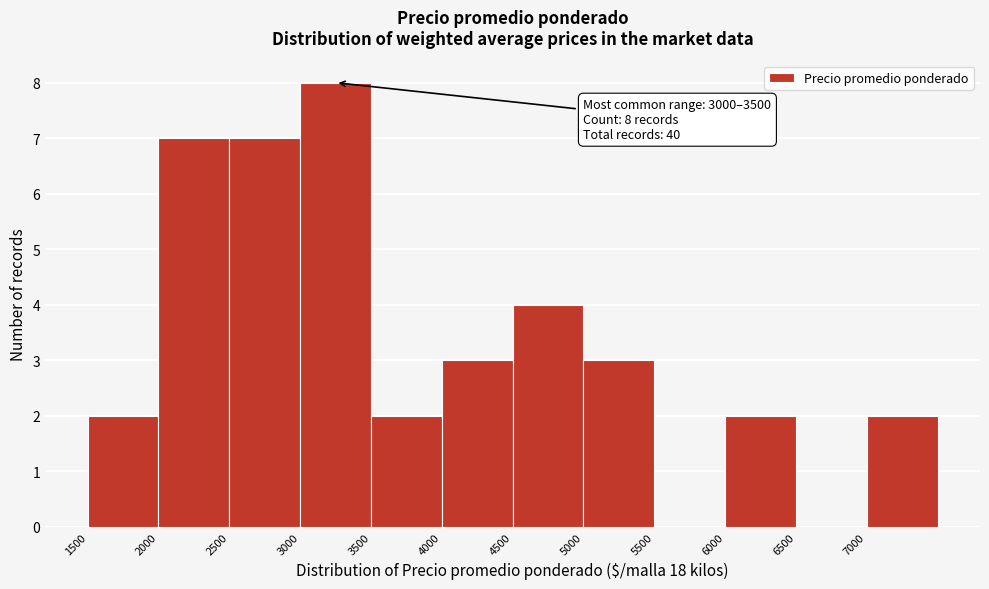

Over which range of the x-axis is the bar tallest?

3000 to 3500